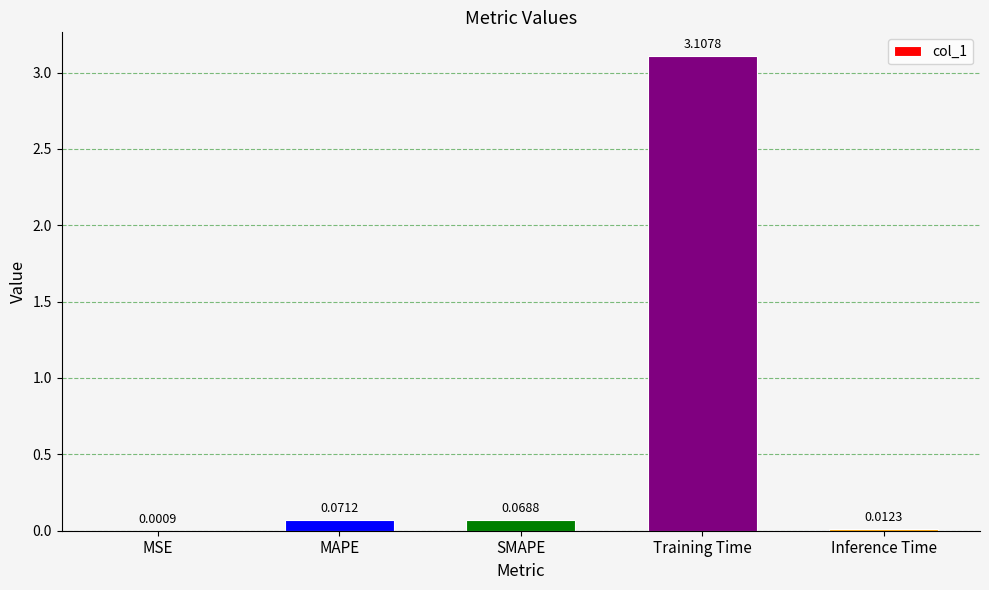

At which label is the value closest to 1?

MAPE